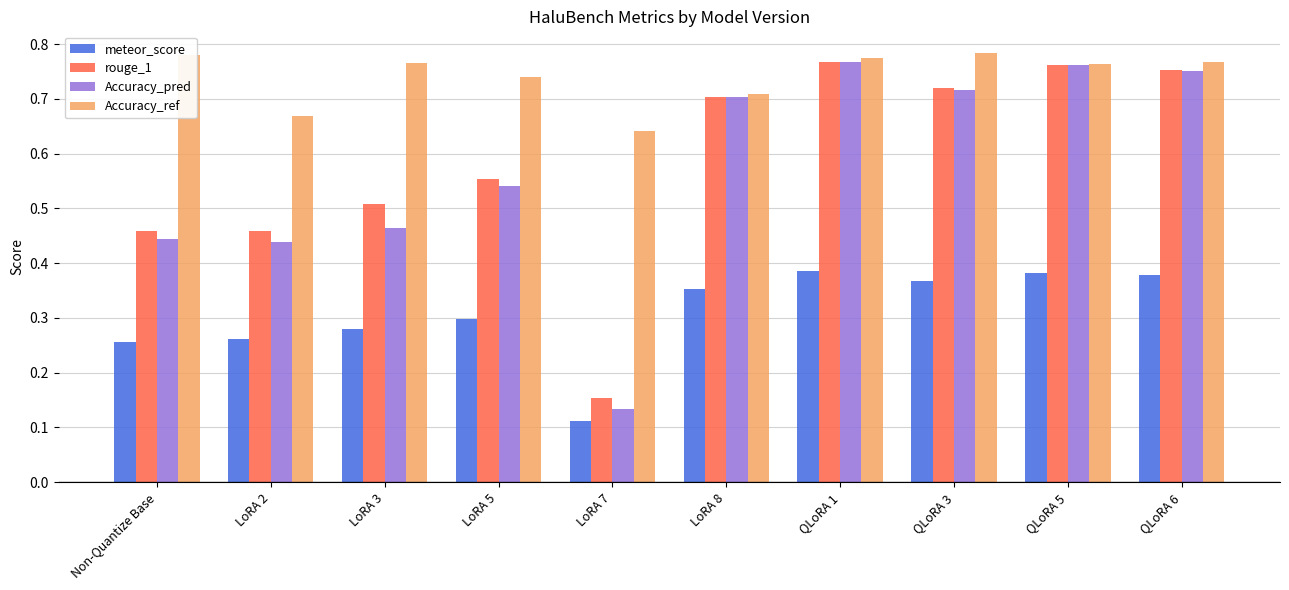

What are all the series names shown in the legend?

meteor_score, rouge_1, Accuracy_pred, Accuracy_ref